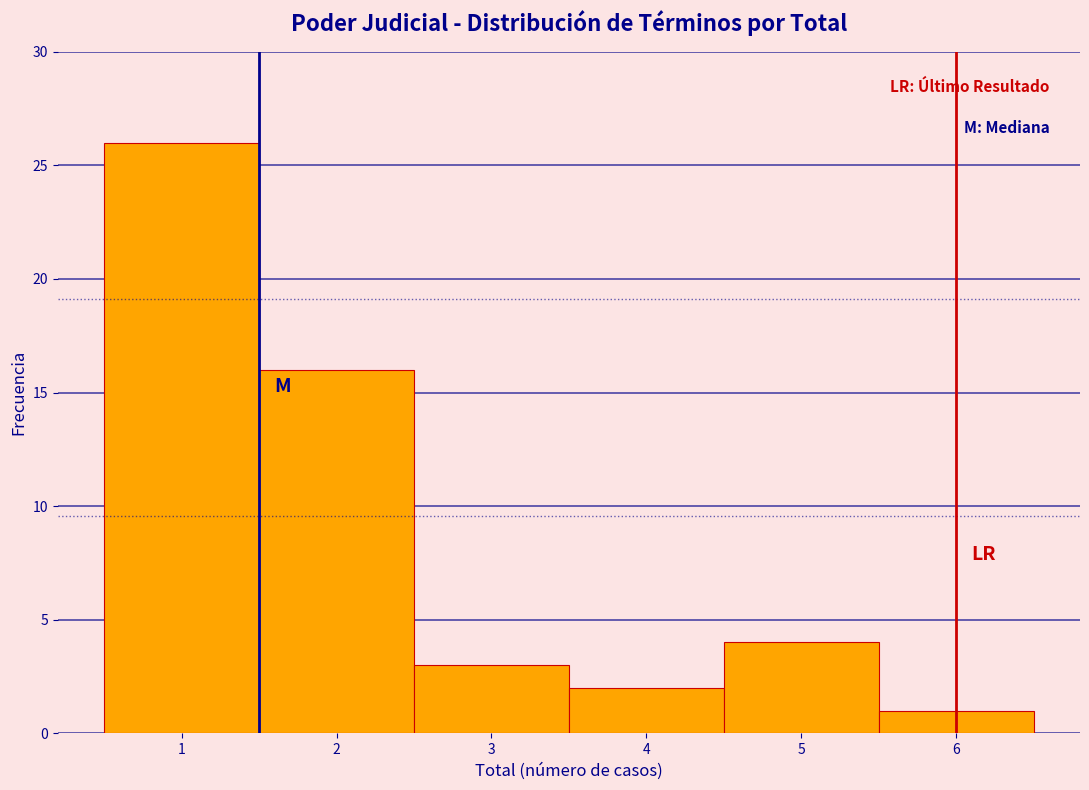

How tall is the bar that spans 3.5 to 4.5 on the x-axis? The values are not printed on the chart, so give them approximately, as read against the axis.

2